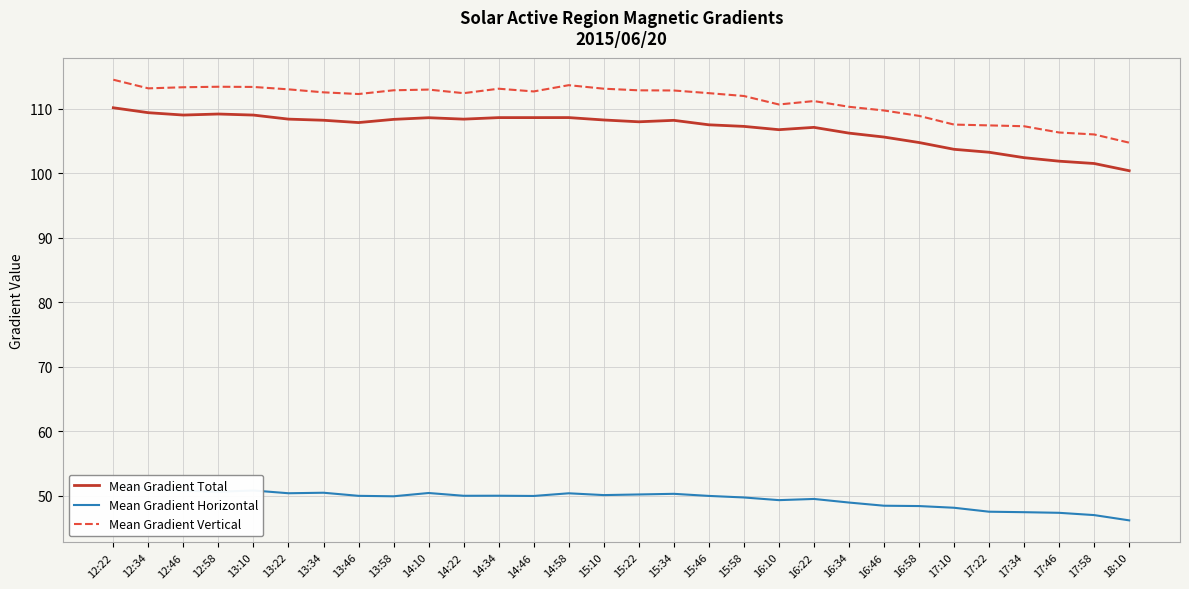

How many distinct data groups are displayed?

3